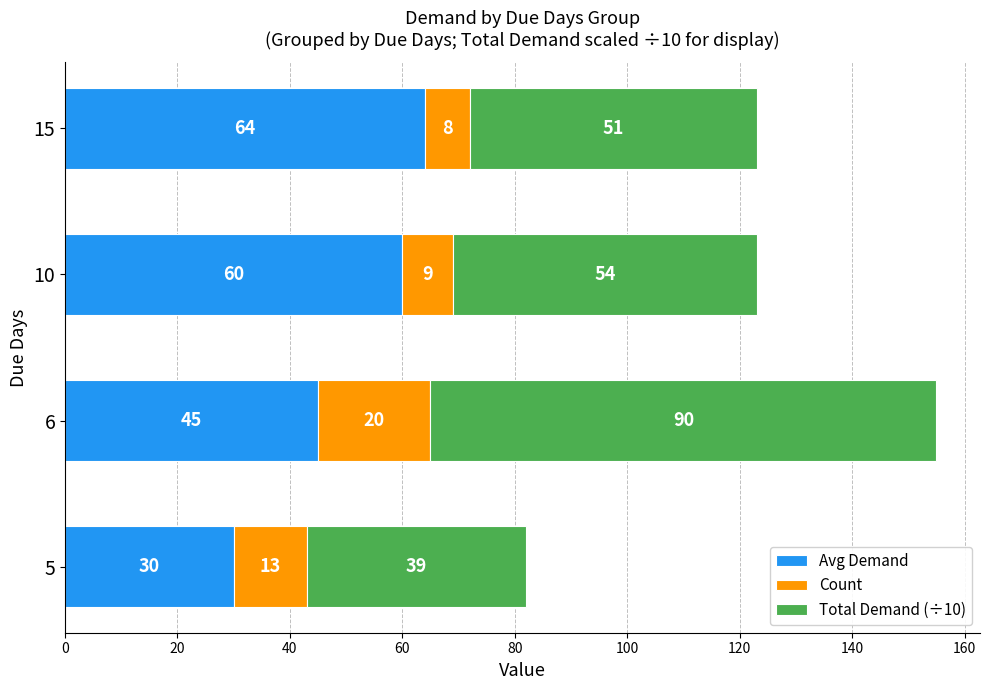

The Avg Demand series shows 18 at 5. True or false?

False